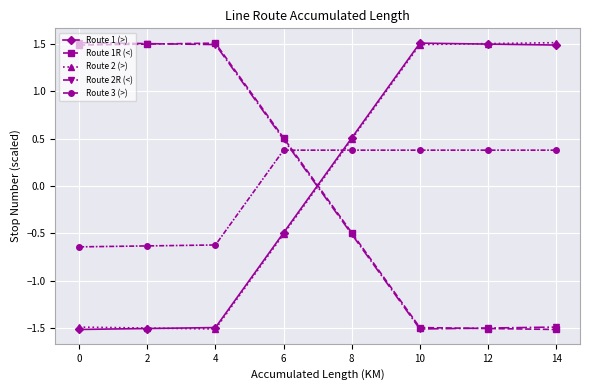

What is the value of the Route 1R (<) point at the 6th from the left?

-1.5